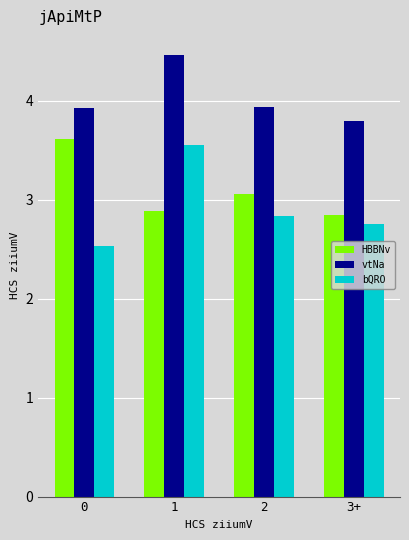

What is the greatest value displayed?

4.5